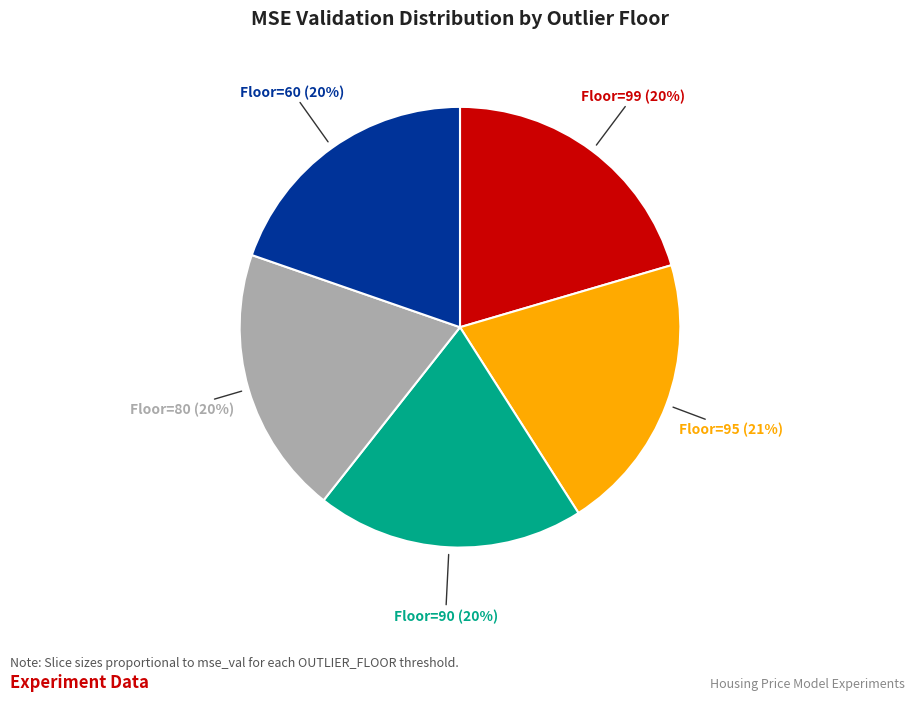

Combined, do Floor=95 and Floor=90 account for over 50%?

No